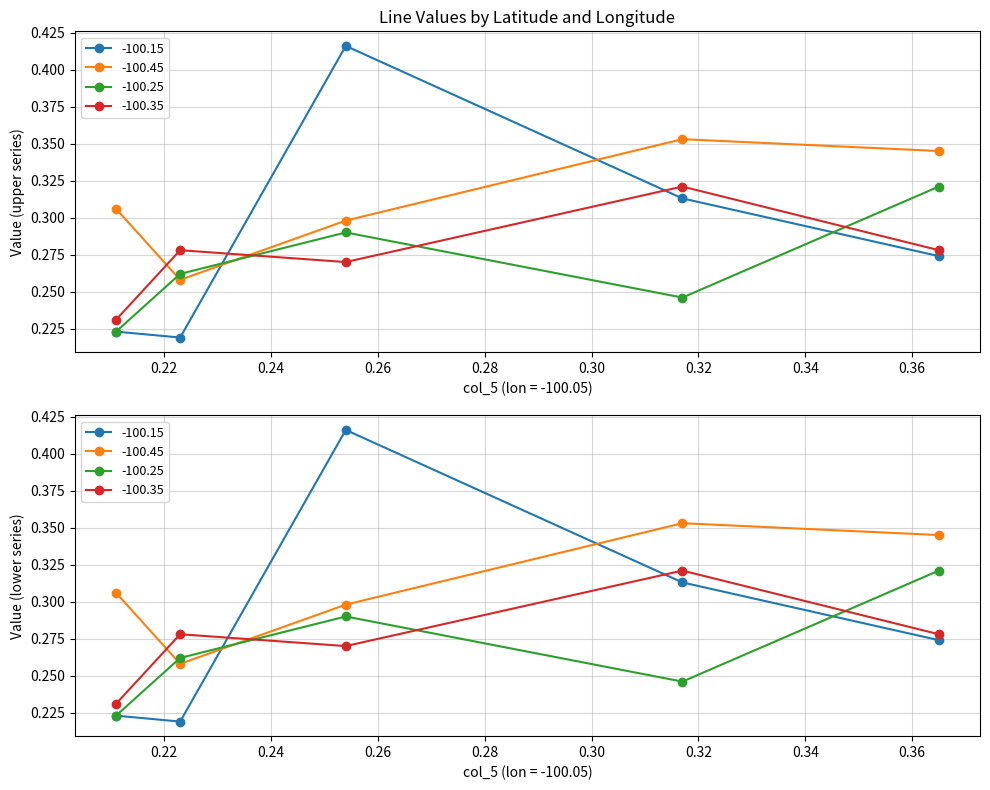

Which series has the widest spread of values?

-100.15